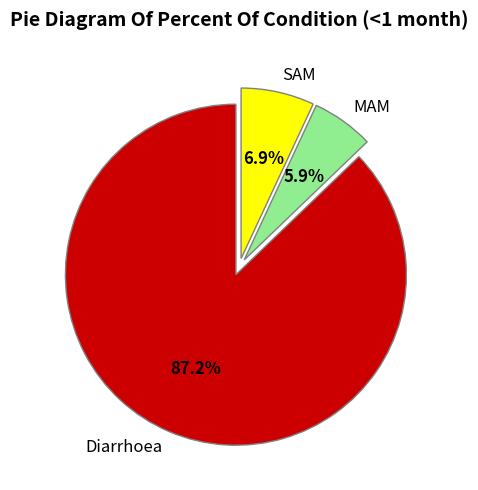

Count the number of slices in the pie.

3